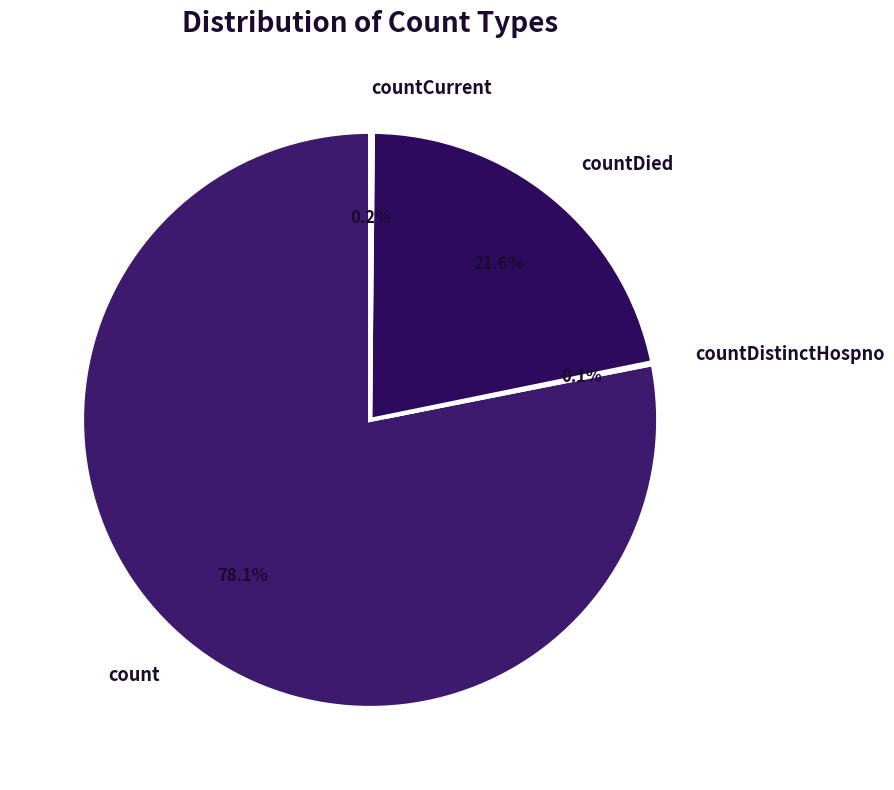

Is count the majority of the pie?

Yes